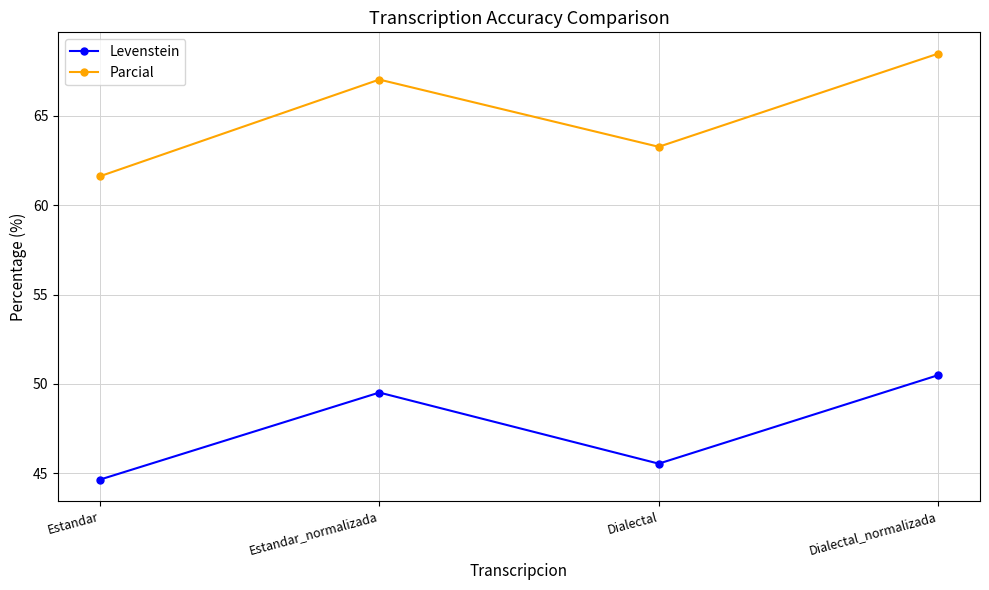

Rank the categories by Parcial value from lowest to highest.

Estandar, Dialectal, Estandar_normalizada, Dialectal_normalizada